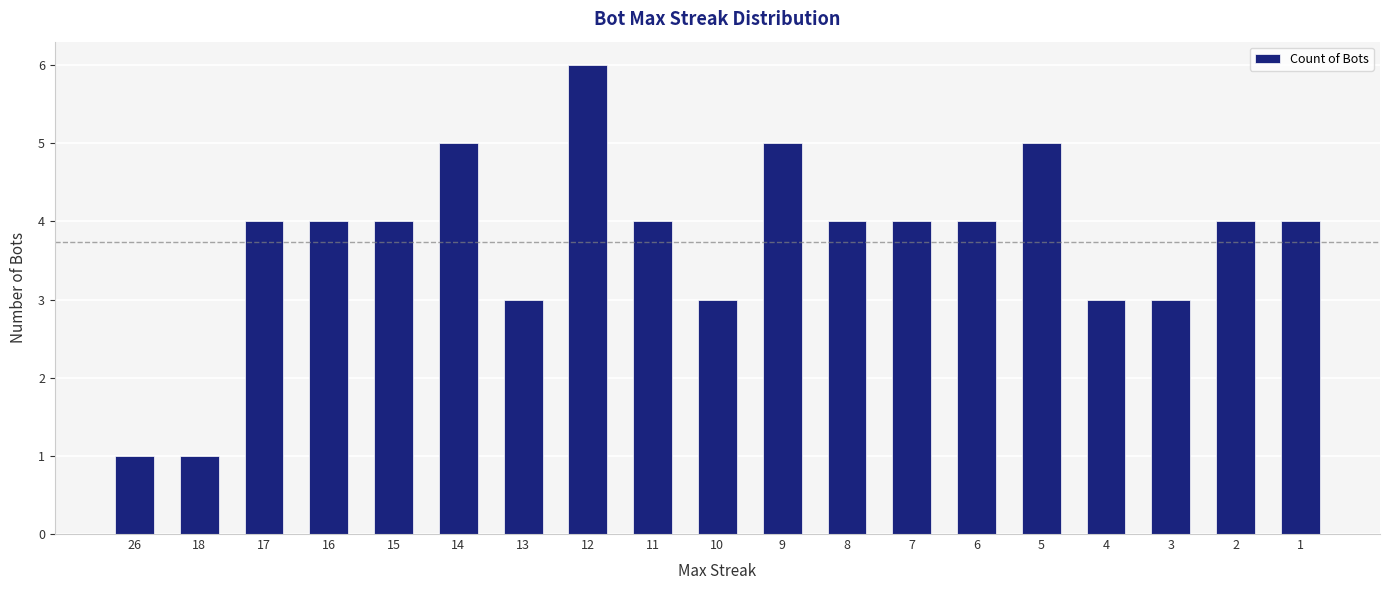

What is the maximum value shown in the chart?

6